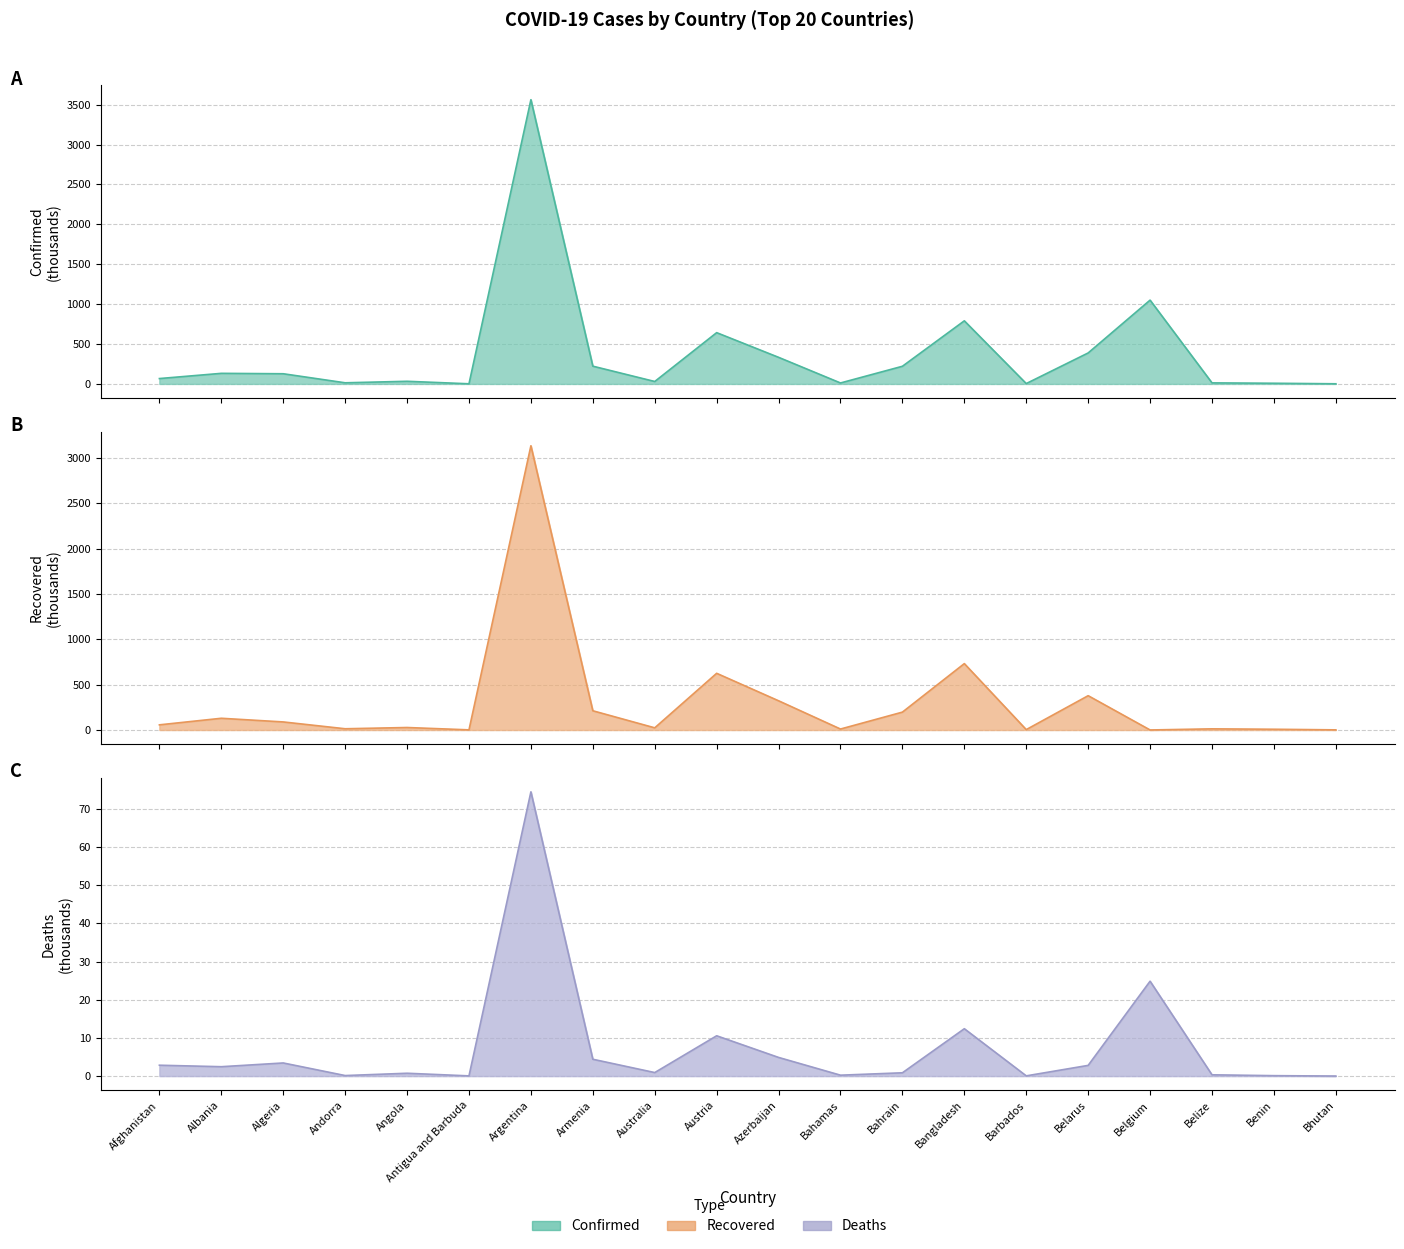

What is the difference between the second highest and second lowest values in the Deaths series?

24.8